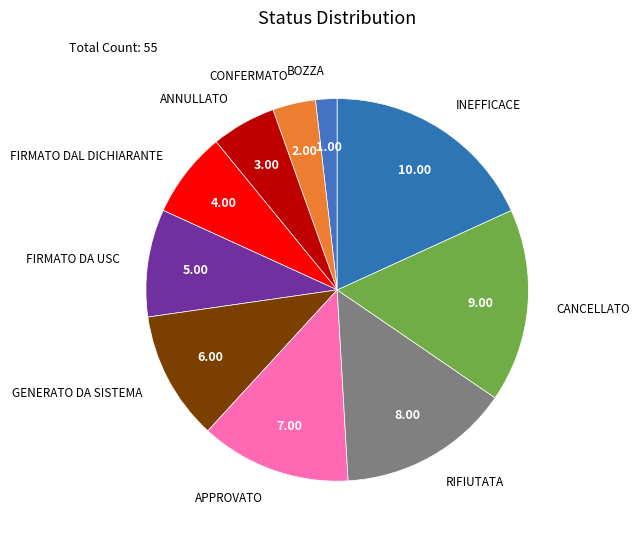

Does GENERATO DA SISTEMA represent more than half of the total?

No